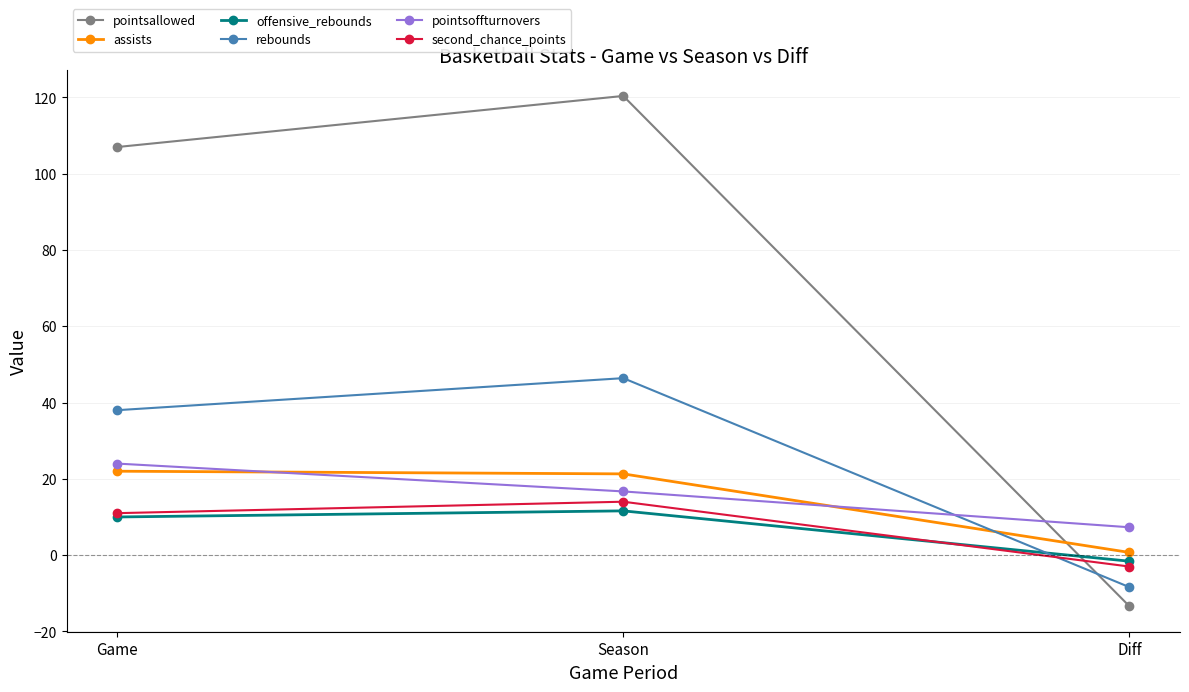

At which category does the chart reach its minimum across all series?

Diff